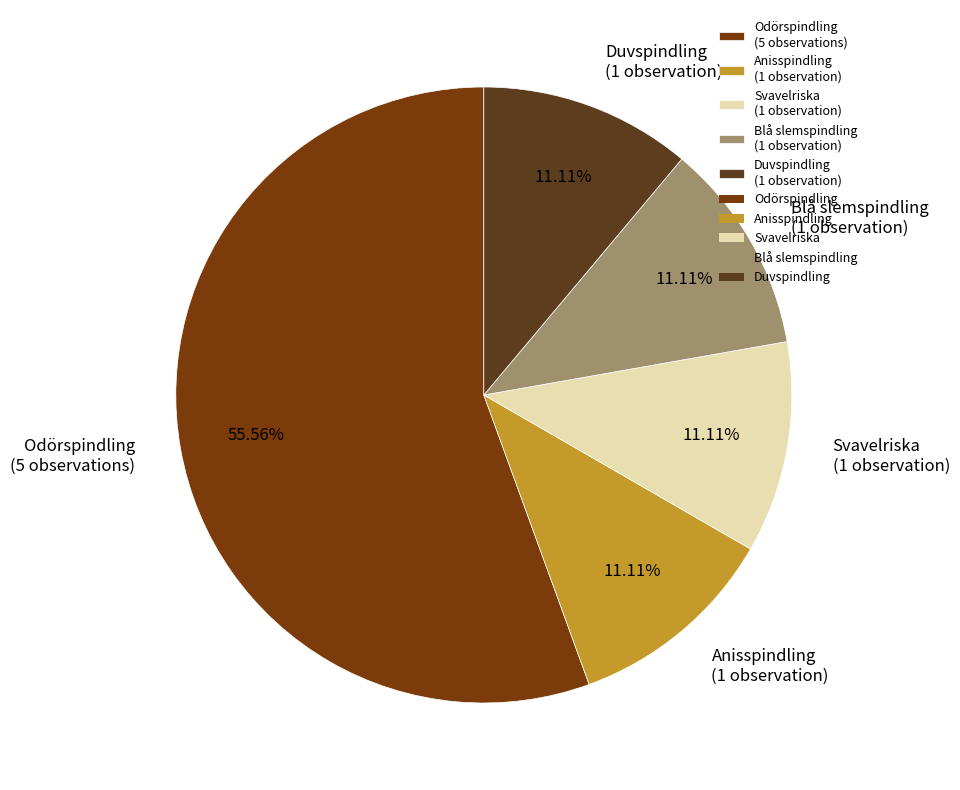

To the nearest percent, what is the average slice percentage?

20%